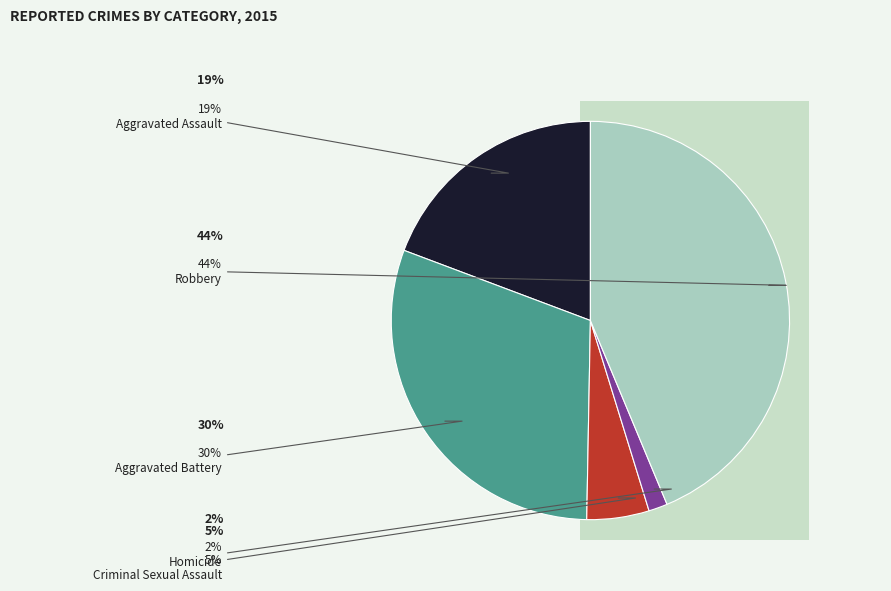

To the nearest percent, what is the combined percentage of Criminal Sexual Assault and Aggravated Assault?

24%